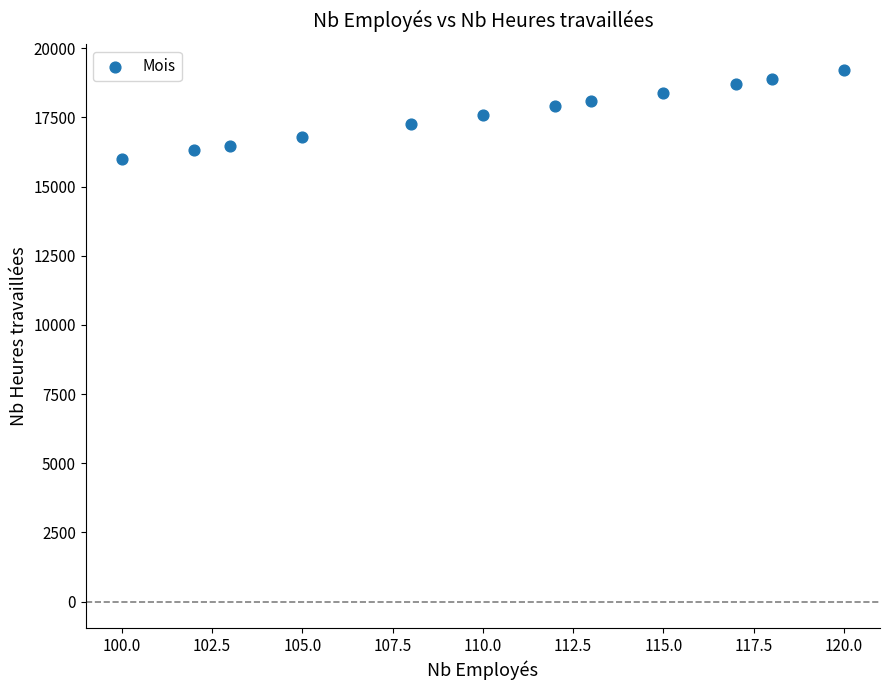

What is the range of Y values (max minus min)?

3200